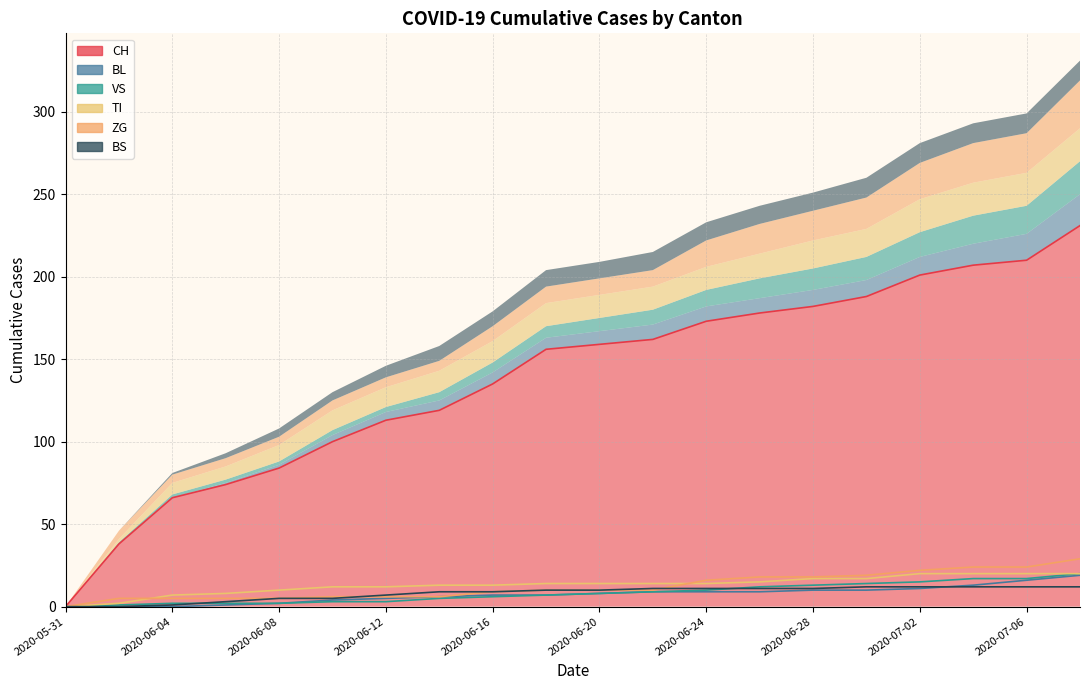

What is the value of the CH point at the 18th from the left?

207